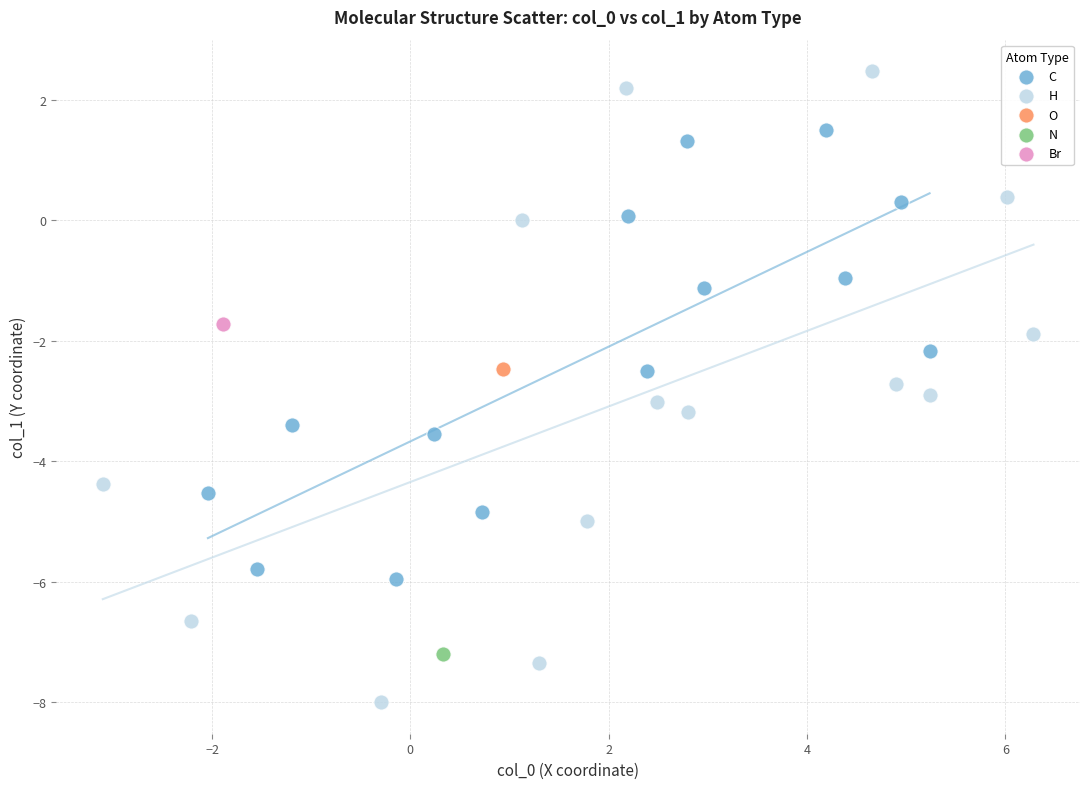

What are all the series names shown in the legend?

C, H, O, N, Br